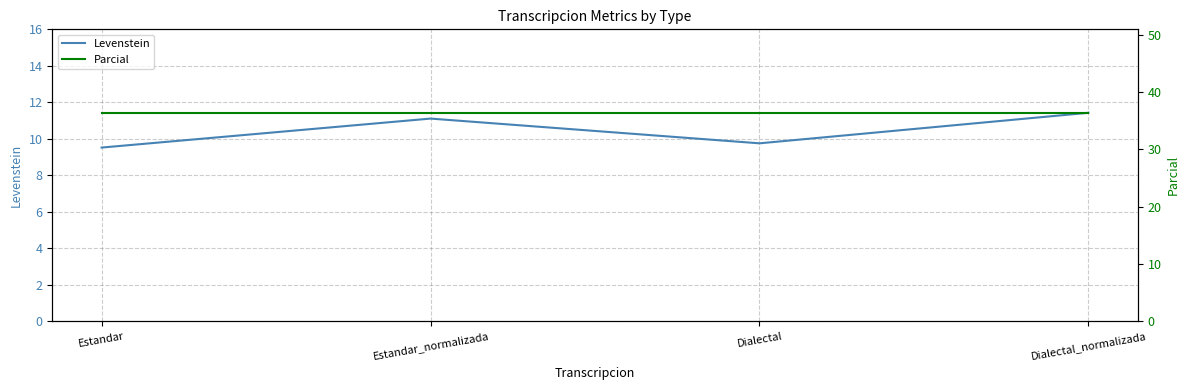

What are all the series names shown in the legend?

Levenstein, Parcial